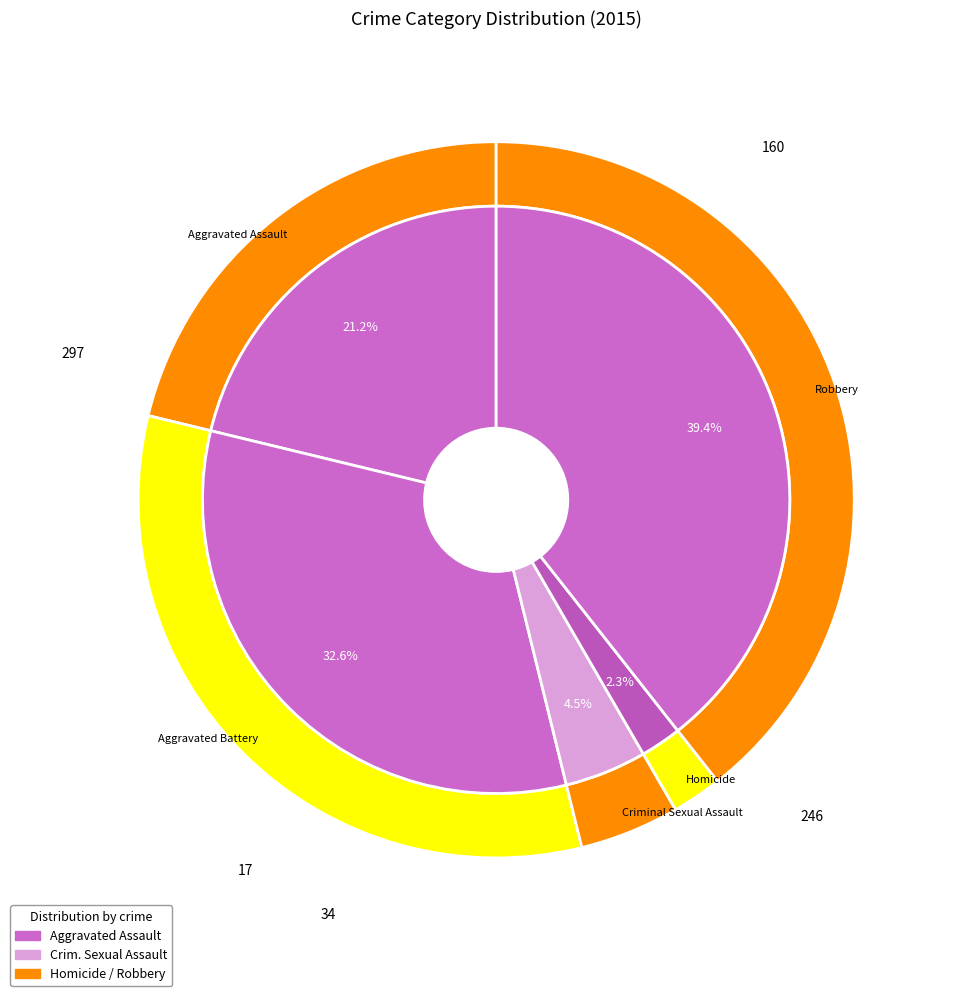

What percentage is the Homicide slice, to the nearest percent?

2%